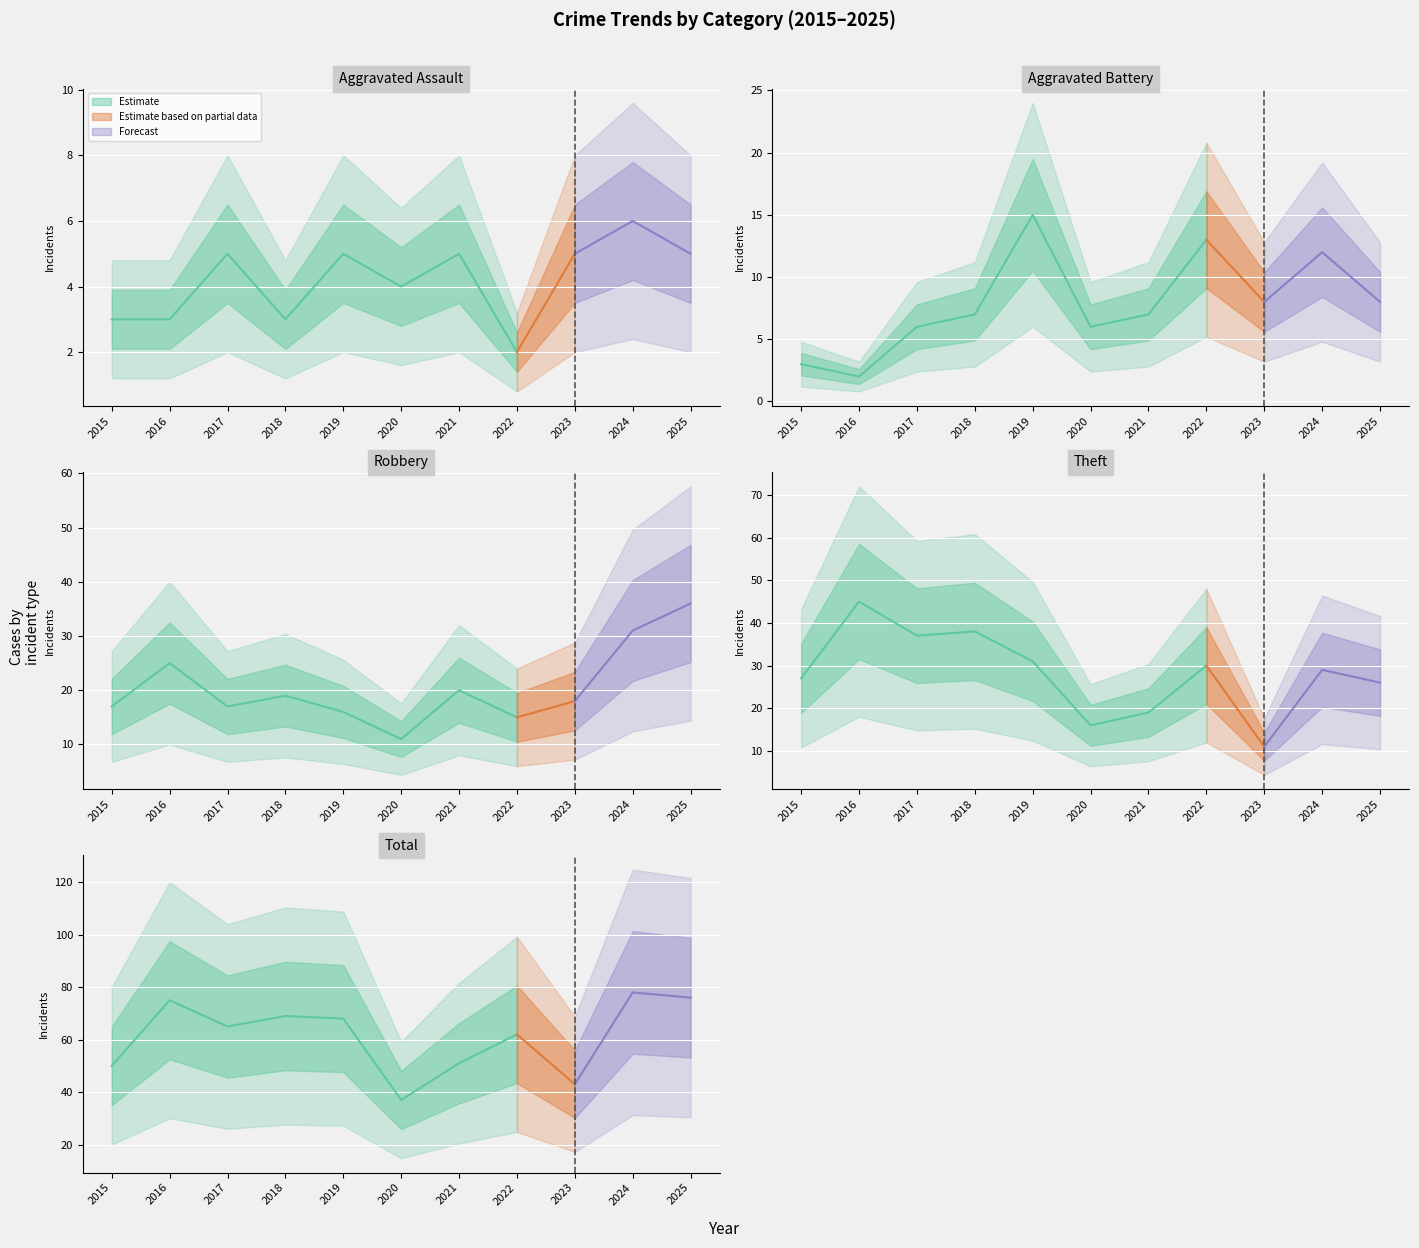

At which category does Theft reach its first local peak?

2016